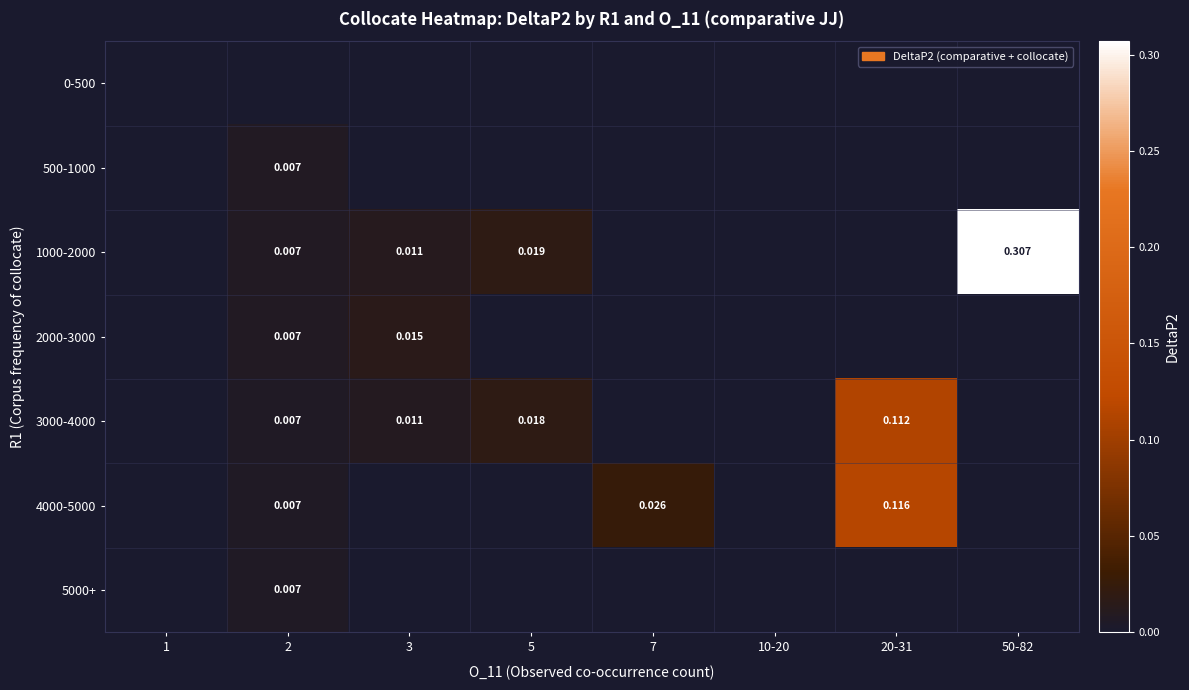

The value of 2000-3000 at 3 is 0.0. True or false?

False